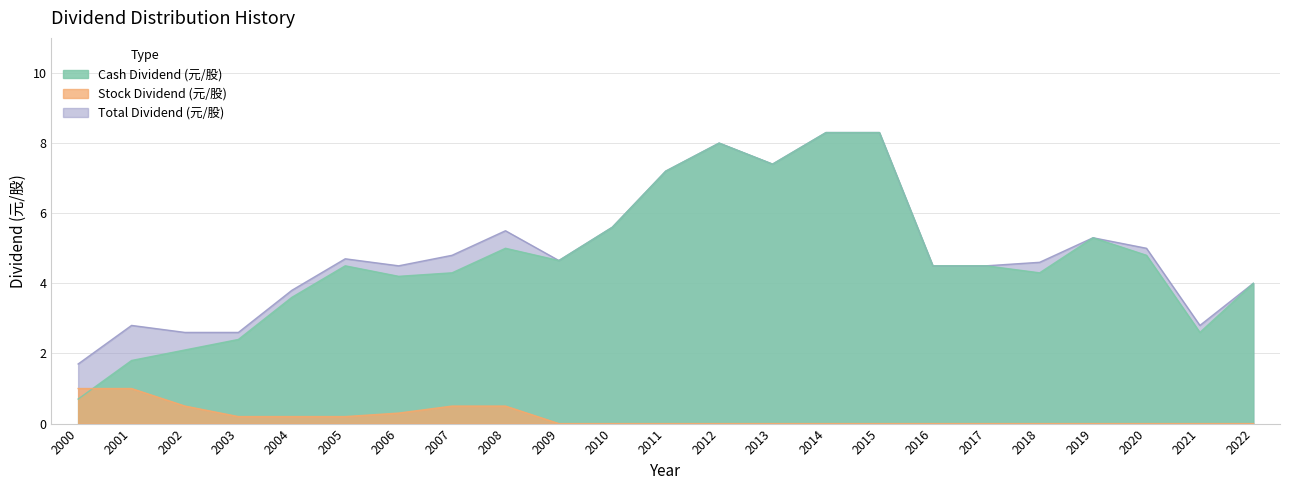

Which series changed the most between 2001 and 2008?

Cash Dividend (元/股)